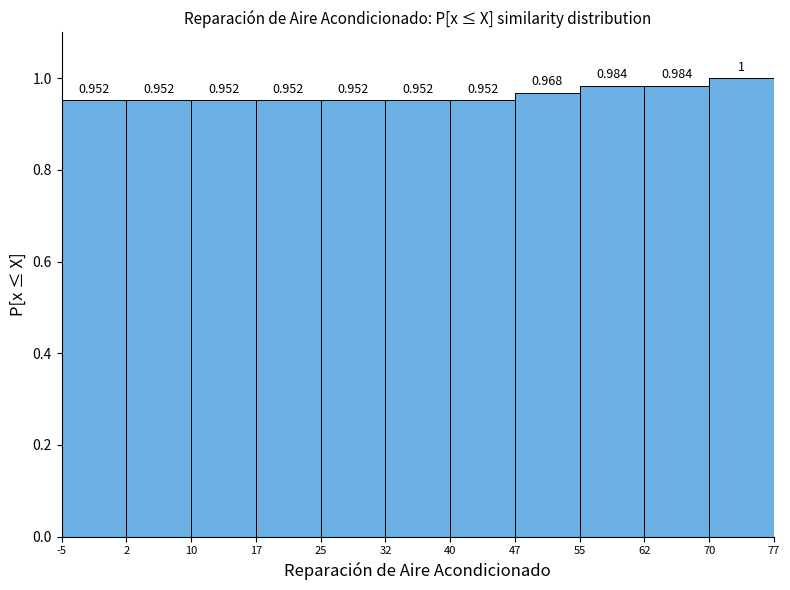

Reading left to right, list every bar in this chart as the range it spans on the x-axis followed by its height.

-5 to 2: 0.952
2 to 10: 0.952
10 to 17: 0.952
17 to 25: 0.952
25 to 32: 0.952
32 to 40: 0.952
40 to 47: 0.952
47 to 55: 0.968
55 to 62: 0.984
62 to 70: 0.984
70 to 77: 1.000